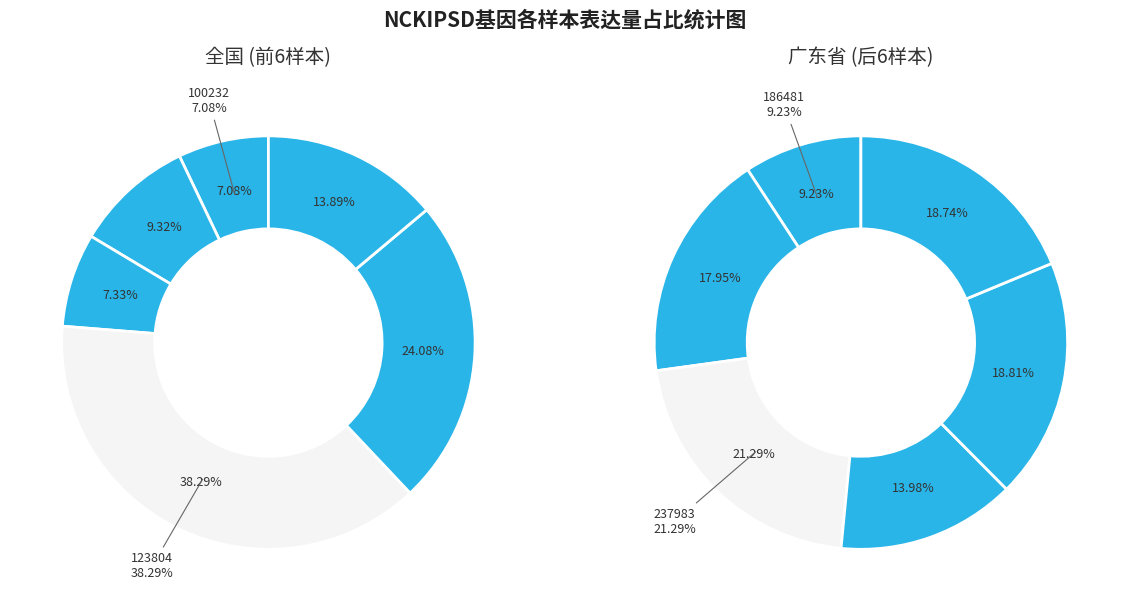

Does any single category account for the majority?

No